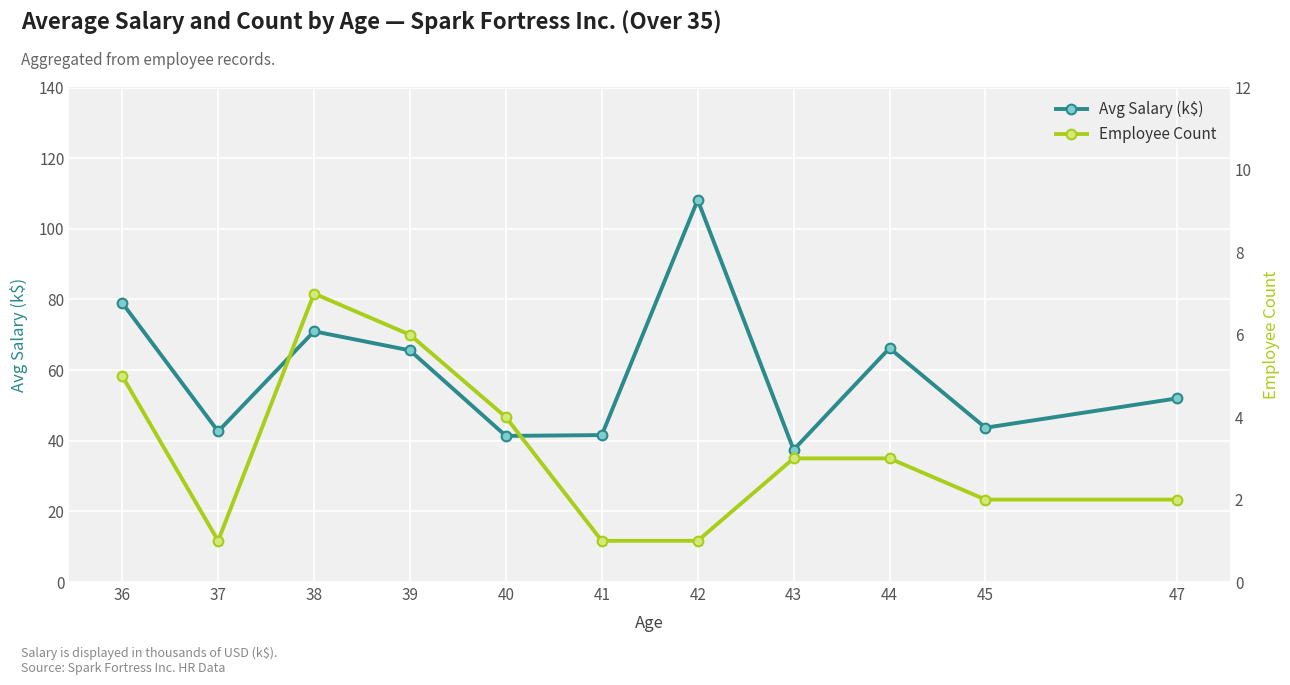

At which label does Employee Count reach its peak?

38